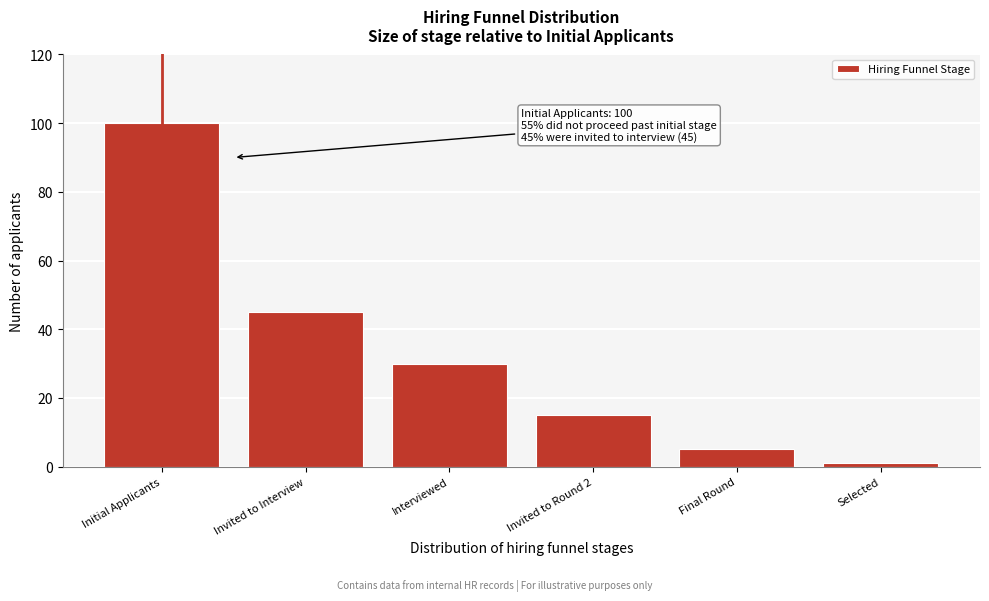

Reading left to right, list all the values displayed in this chart.

100	45	30	15	5	1